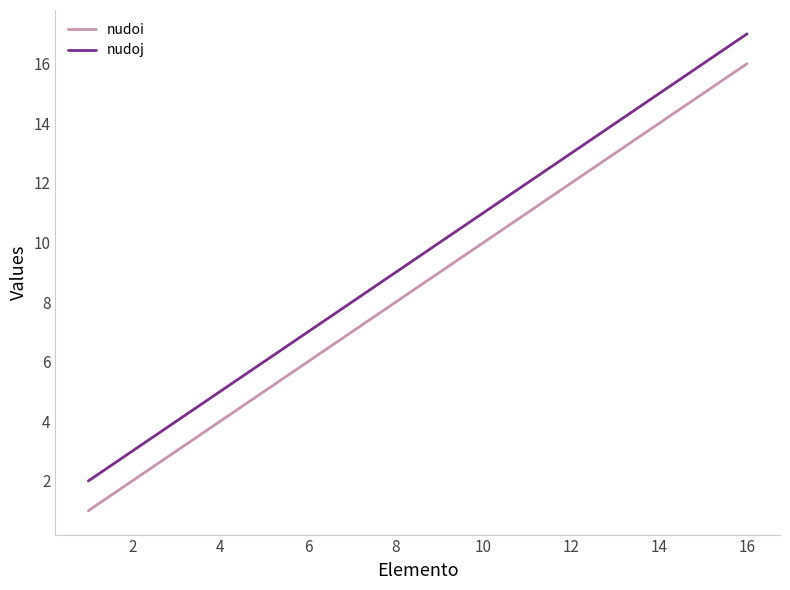

How many lines are shown in the chart?

2